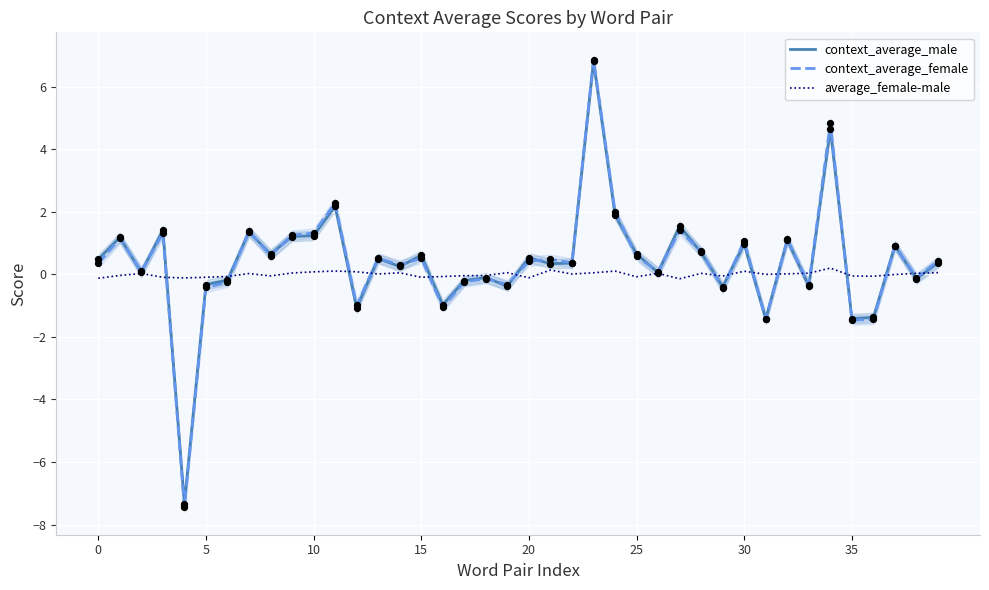

Which series has the largest total across all categories?

context_average_male